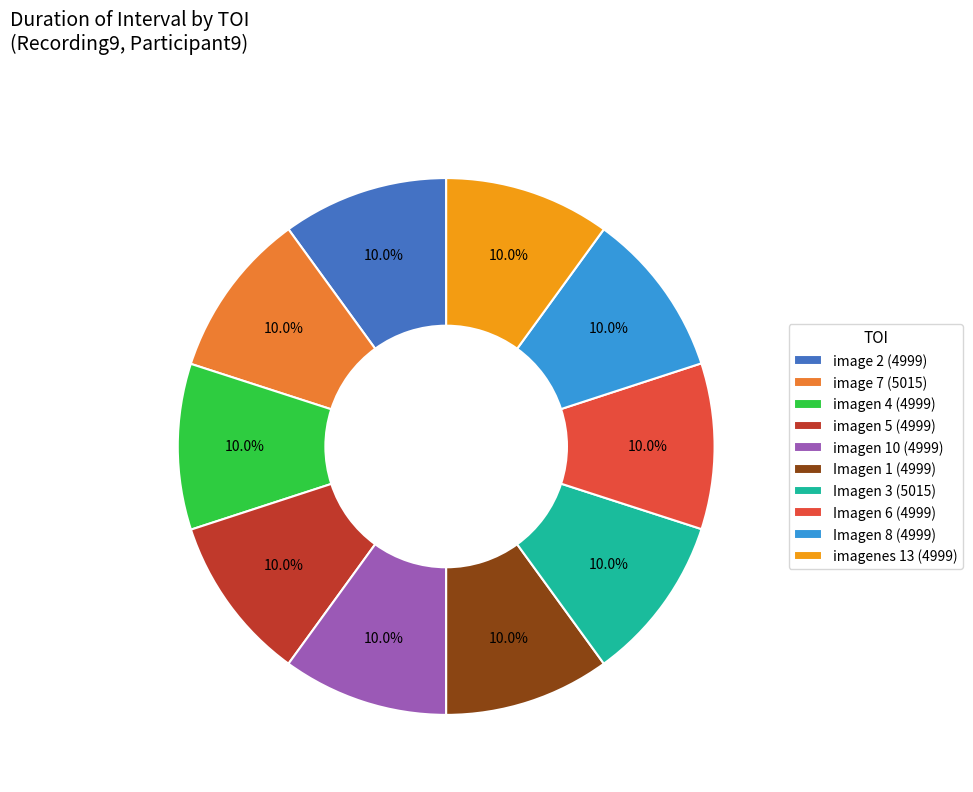

How many segments does this pie chart have?

10